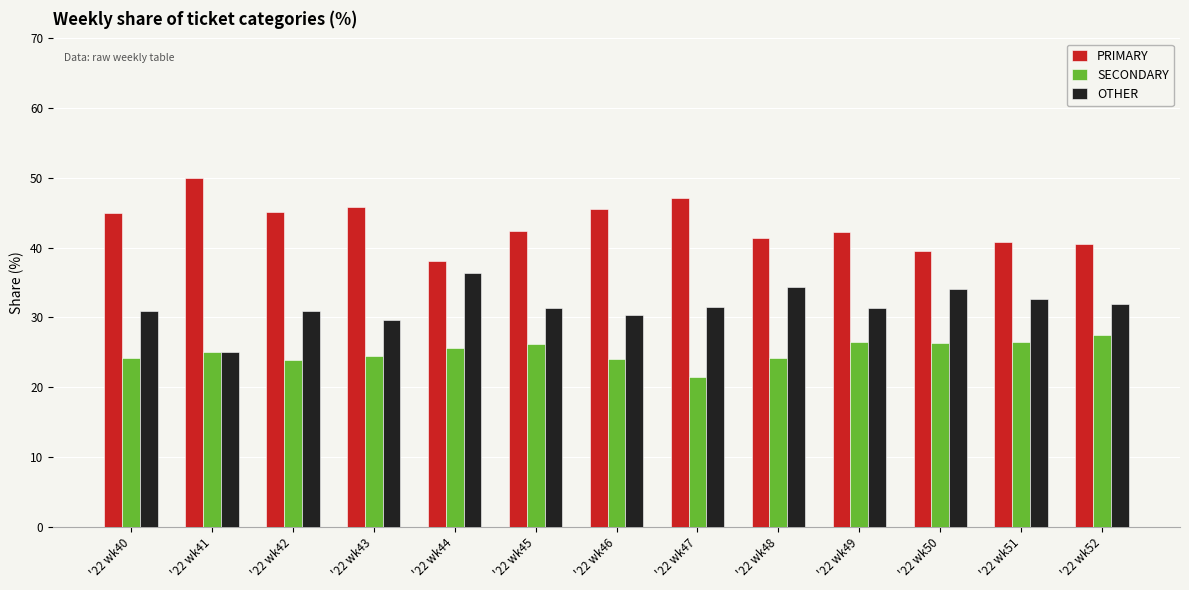

List the series in order of their peak value, highest first.

PRIMARY, OTHER, SECONDARY